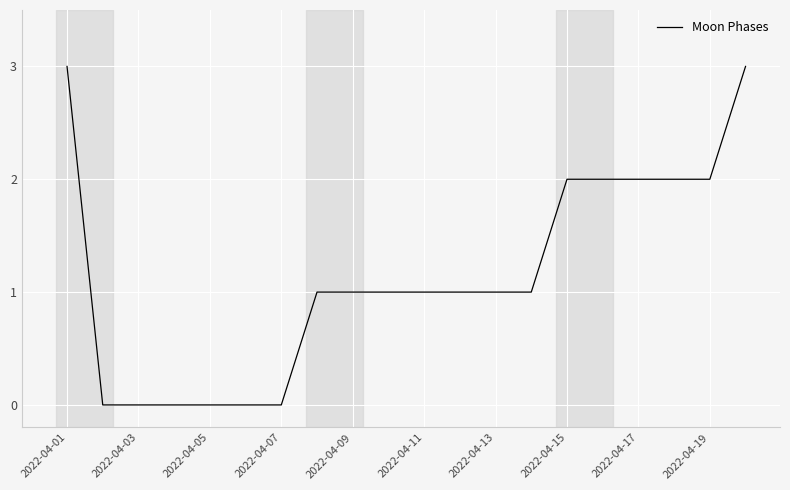

What is the difference between the maximum and minimum values?

3